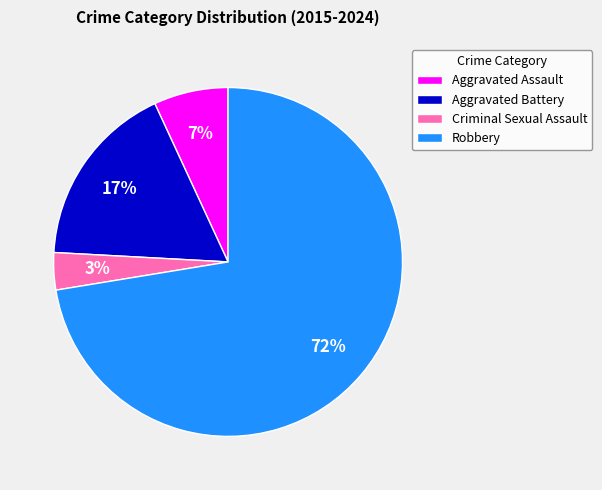

Which has a higher value, Robbery or Aggravated Battery?

Robbery